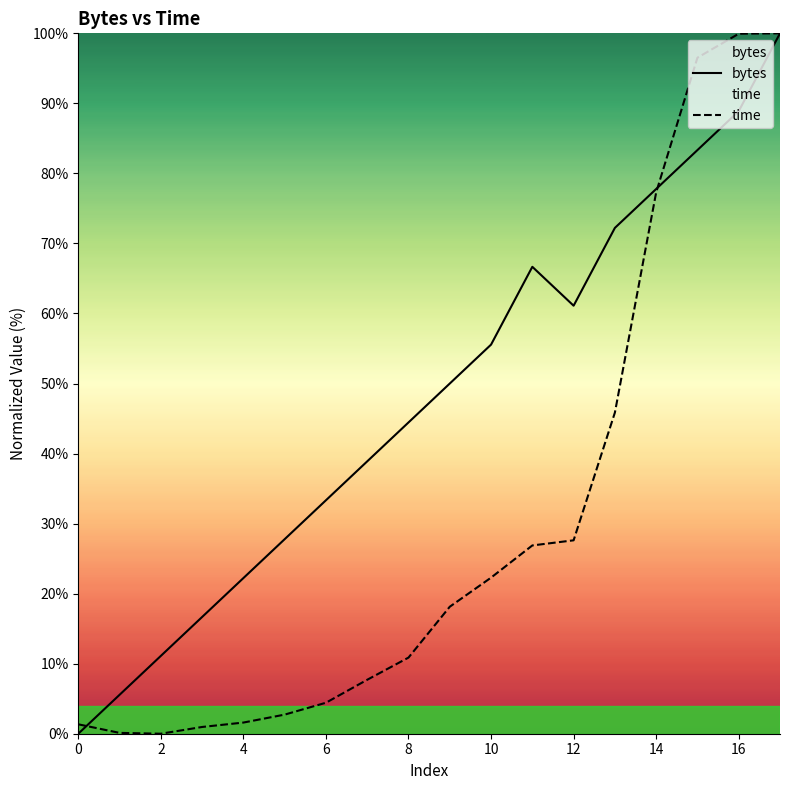

How many data points in bytes are above 50?

8